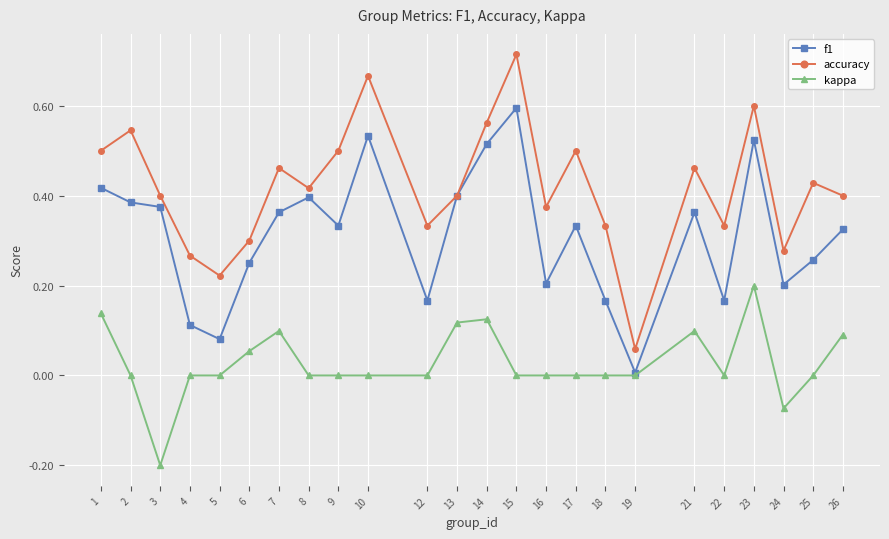

Does the chart have visible grid lines?

Yes